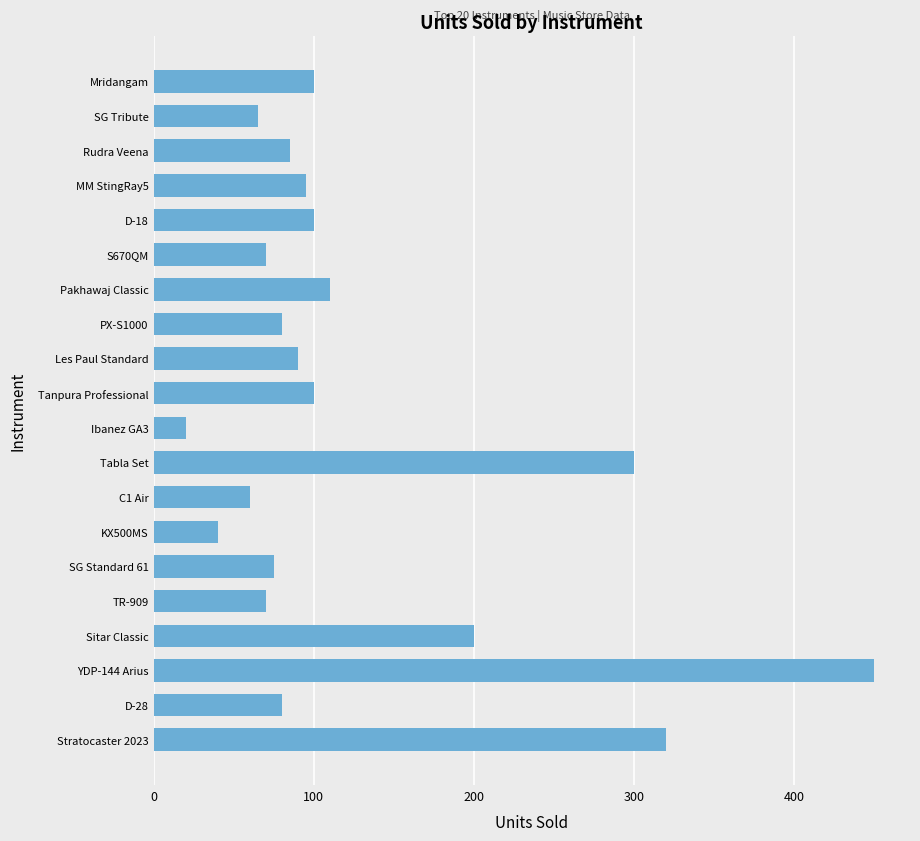

What is the change in value from YDP-144 Arius to Tanpura Professional?

-350